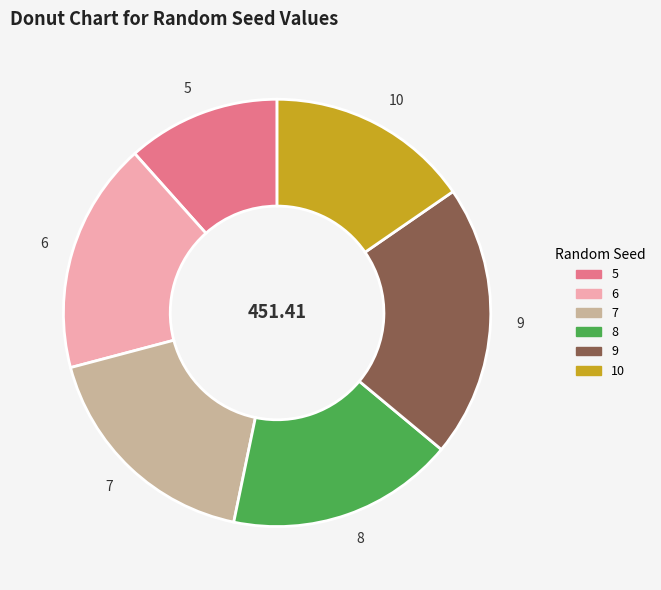

Which category has the smallest portion of the pie?

5